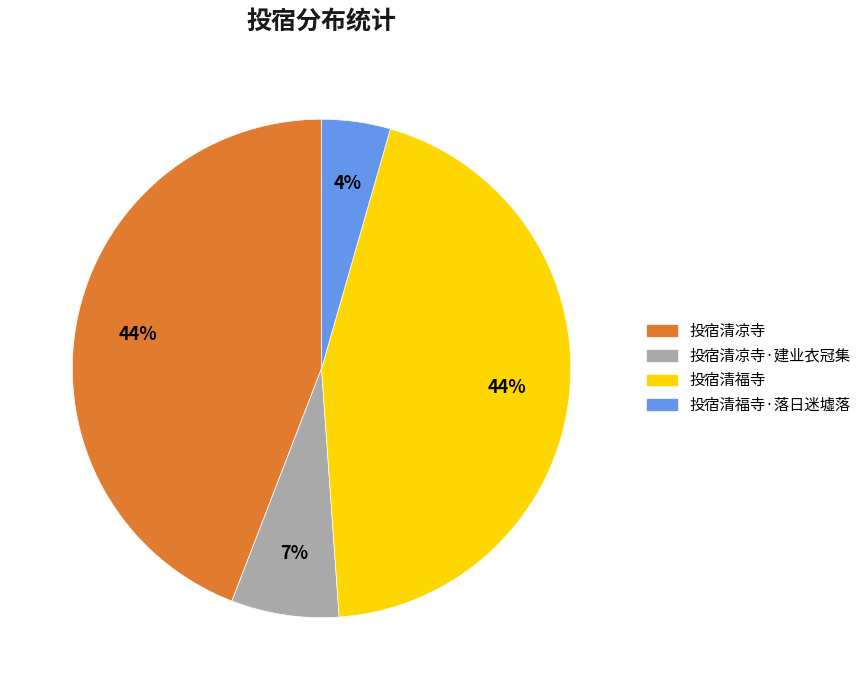

What is the ratio of the value at 投宿清福寺·落日迷墟落 to the value at 投宿清福寺?

0.1